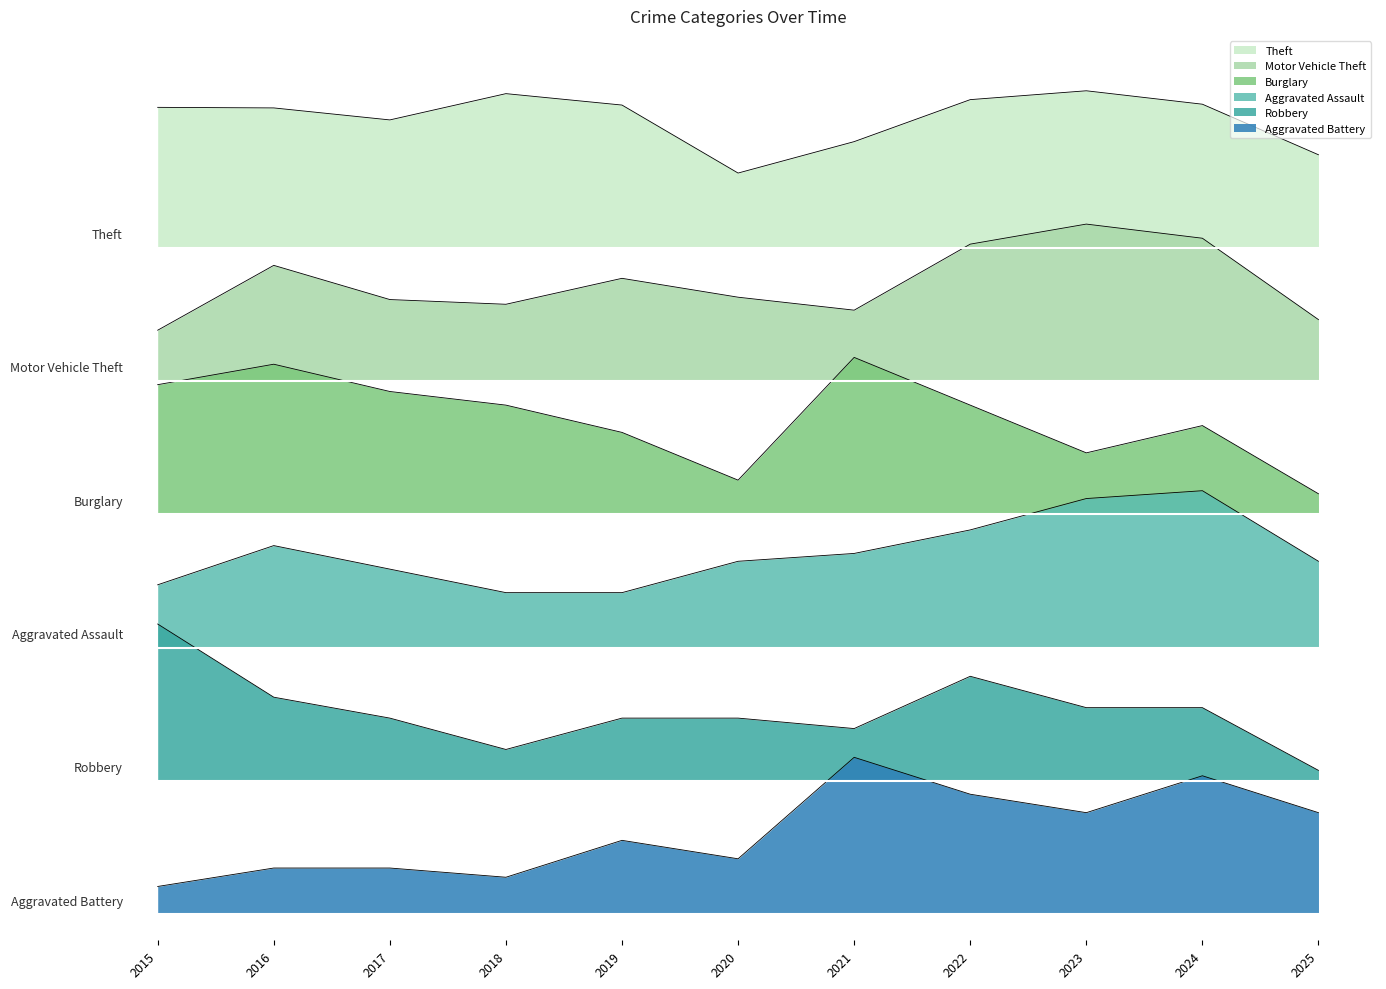

The Robbery series shows 1.7 at 2016. True or false?

True